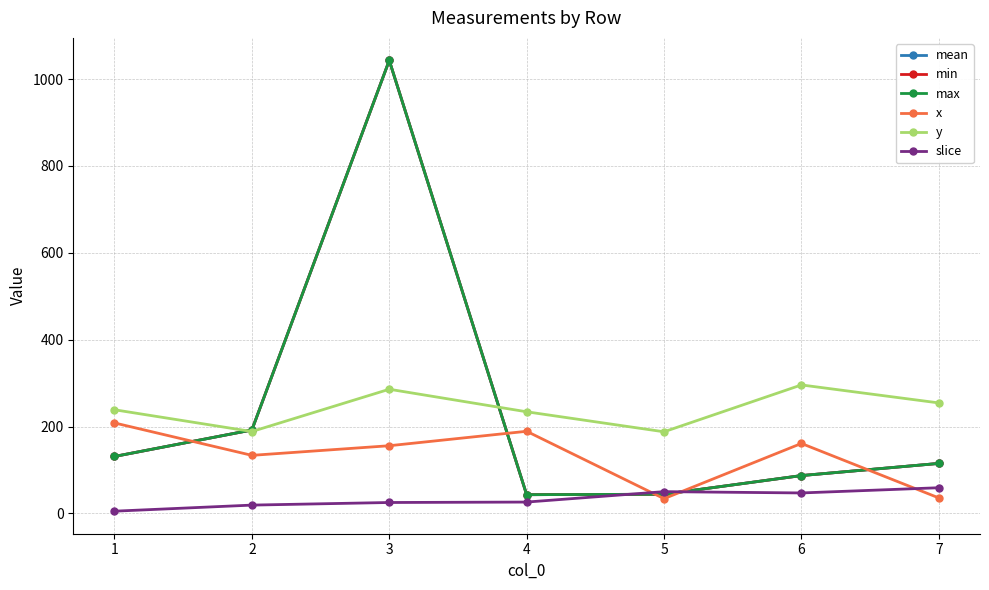

Is the value of max at 4 greater than the value of x at 7?

Yes